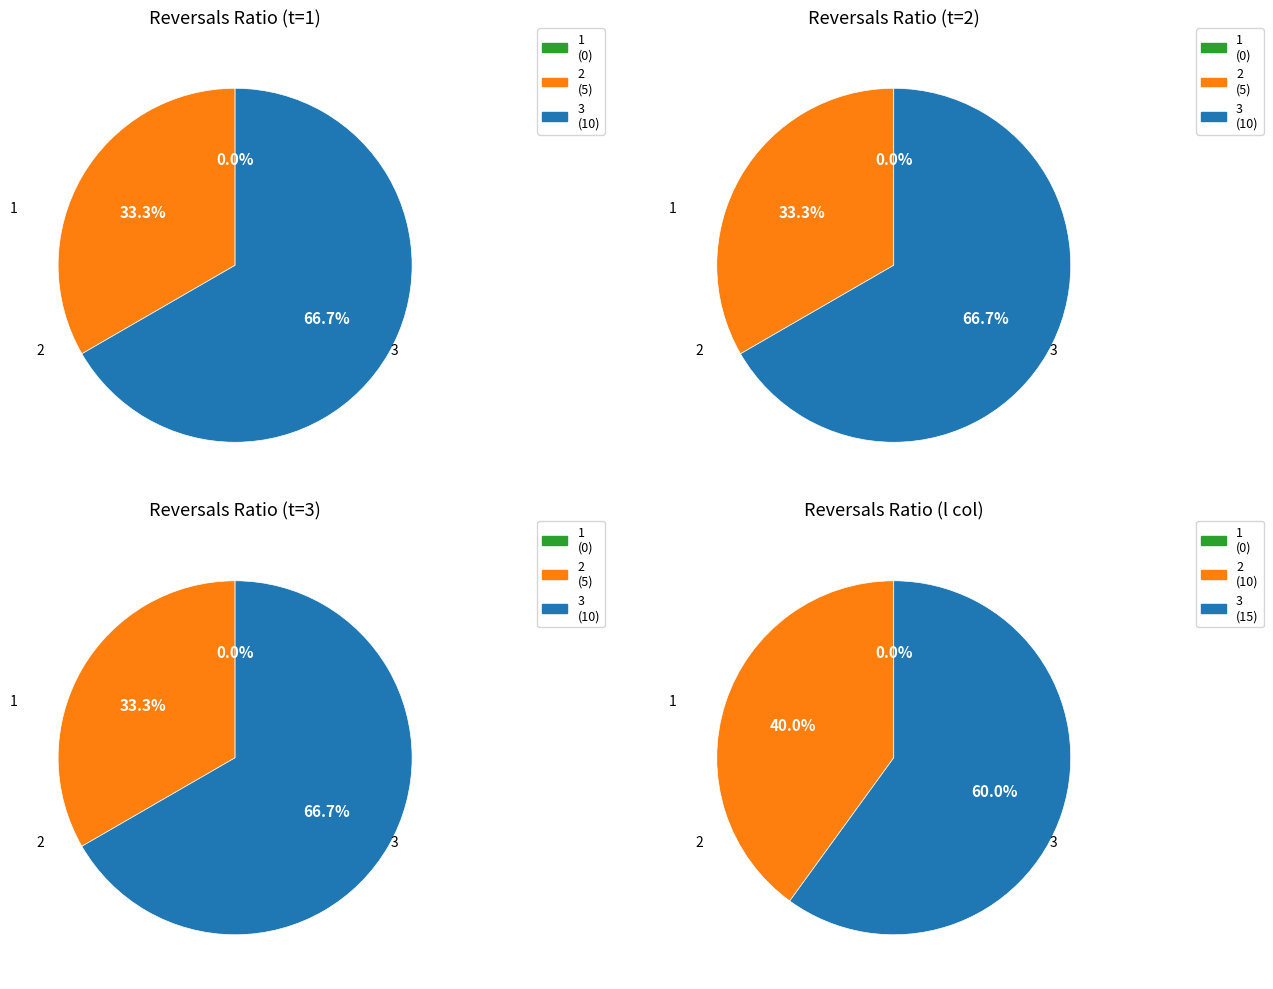

How much of the chart is everything except 1?

100.0%